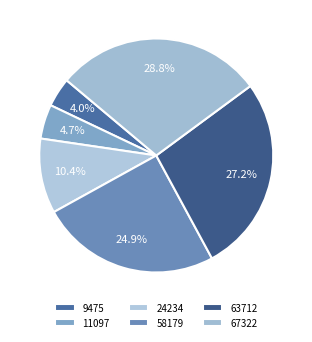

Is there a majority slice in this chart?

No